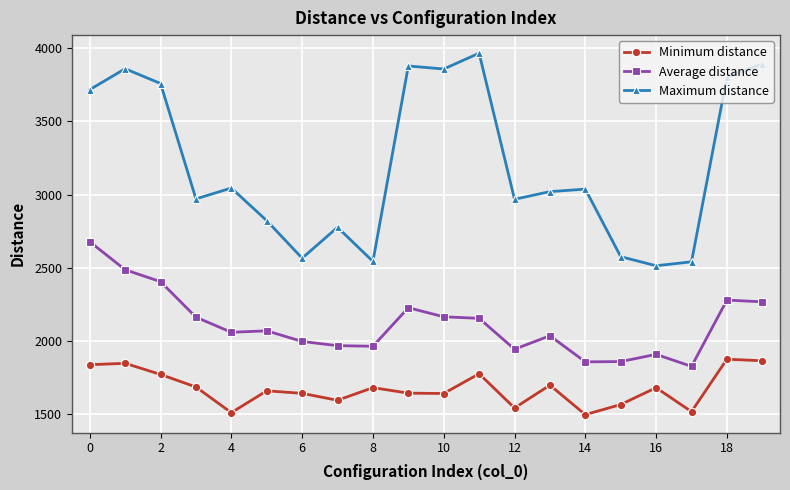

Rank the series by their average value, from highest to lowest.

Maximum distance, Average distance, Minimum distance